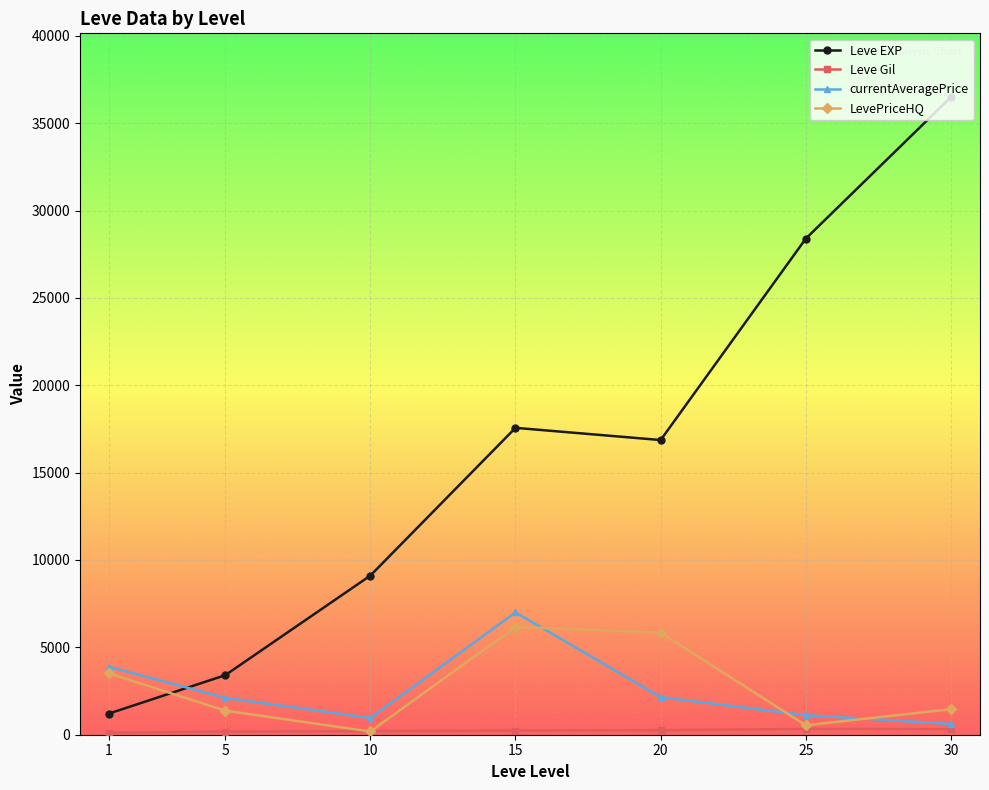

At which category does Leve EXP reach its first local valley?

20